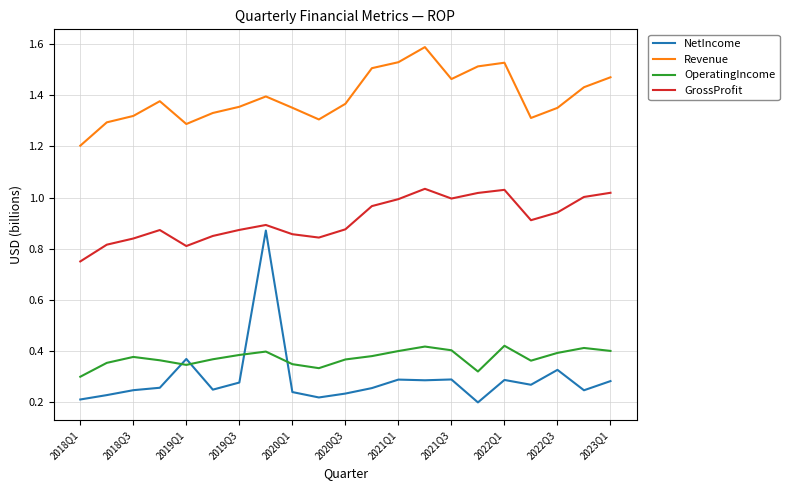

Which series has the largest total across all categories?

Revenue